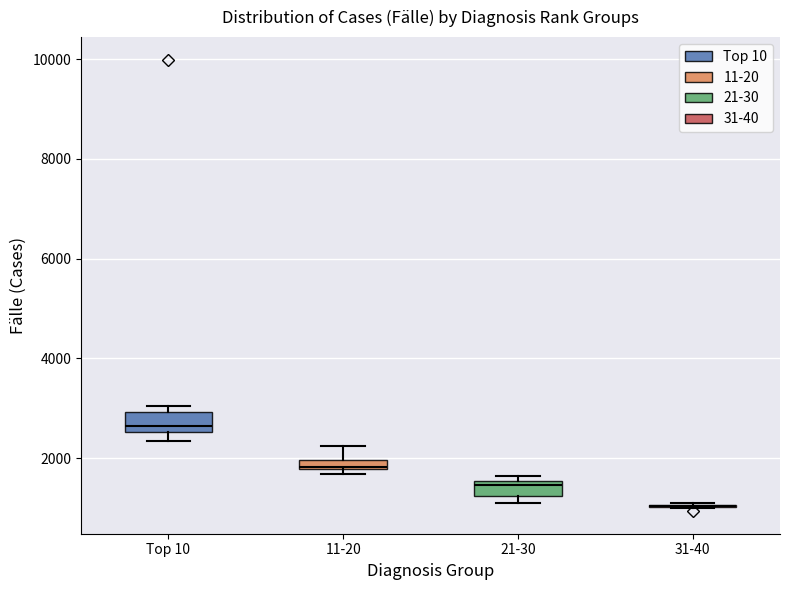

Where is the lower edge of the box for Top 10 on the y-axis? The values are not printed on the chart, so give them approximately, as read against the axis.

2600